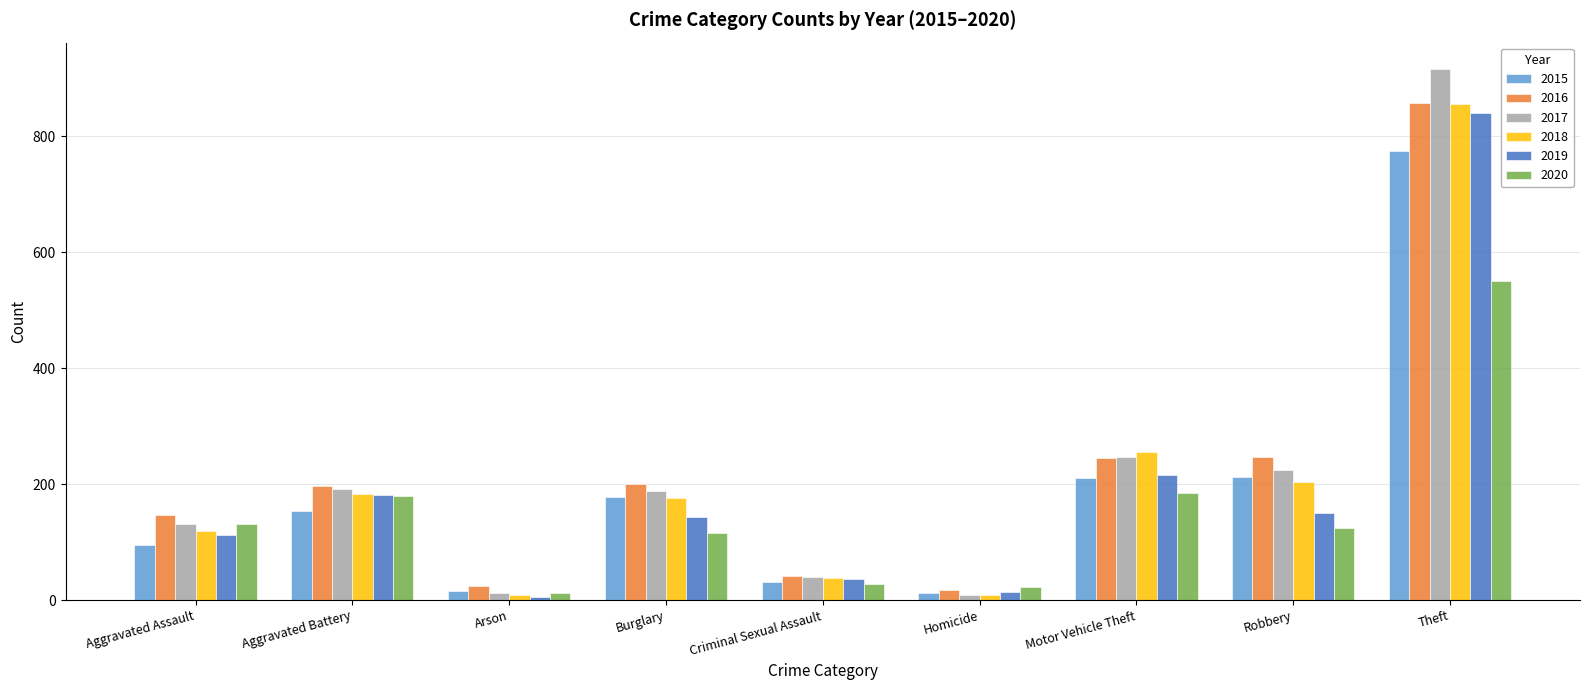

Read the 2020 value at Motor Vehicle Theft.

184